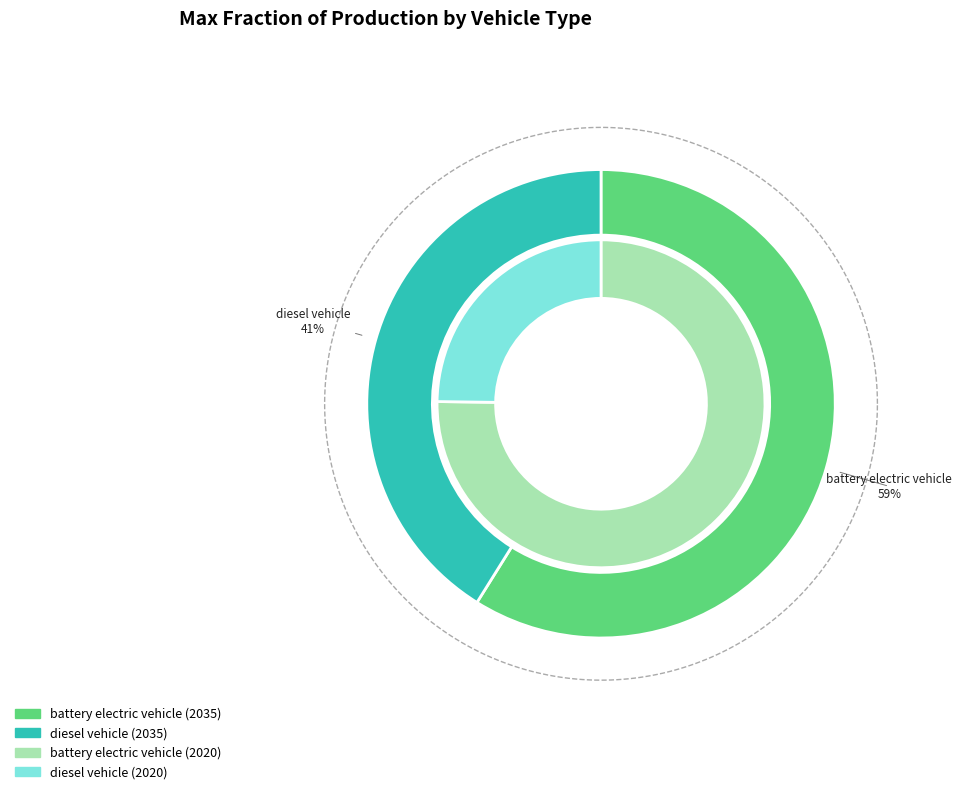

What percentage is the values_2020 slice, to the nearest percent?

75%